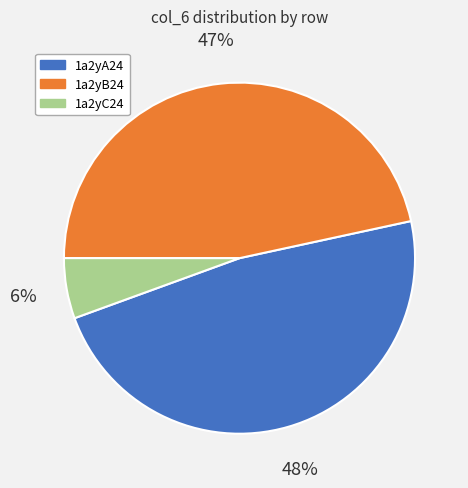

Do 1a2yA24 and 1a2yB24 together represent more than half of the pie?

Yes